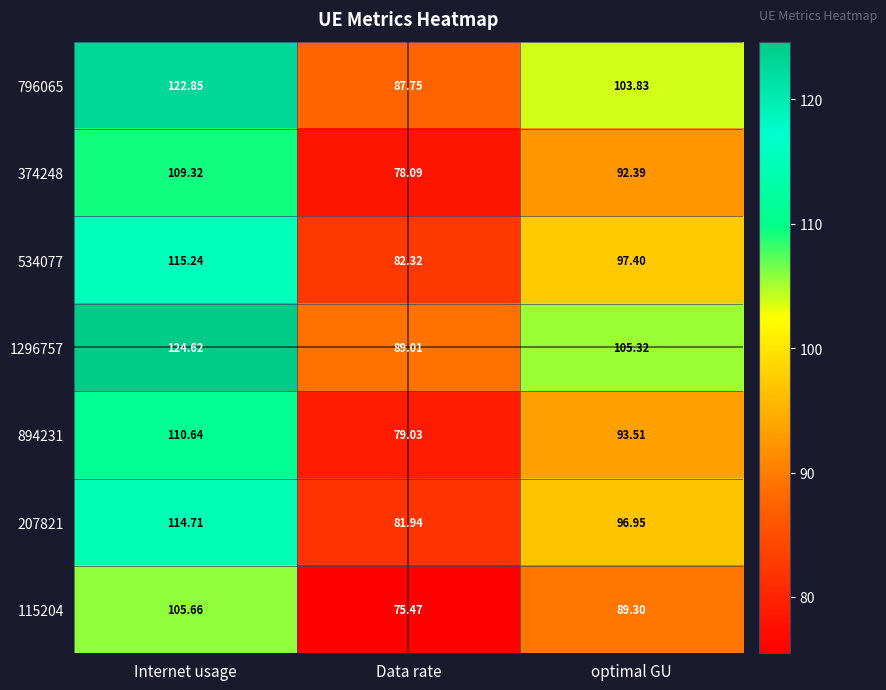

At which label does 894231 first exceed 93?

Internet usage